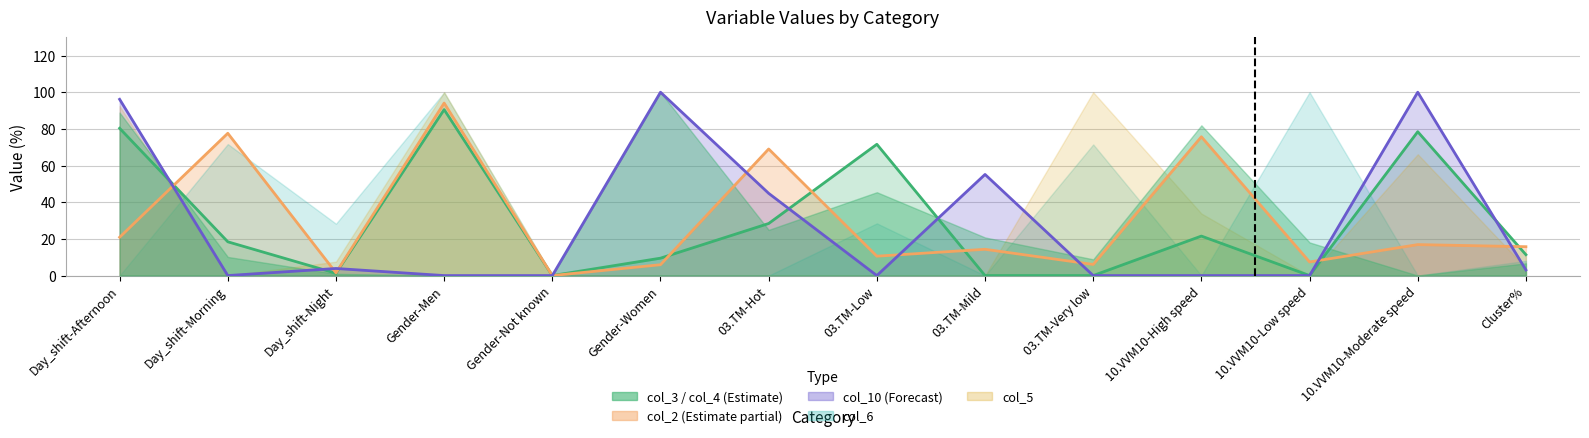

How many times do col_10 and col_3 cross each other?

6